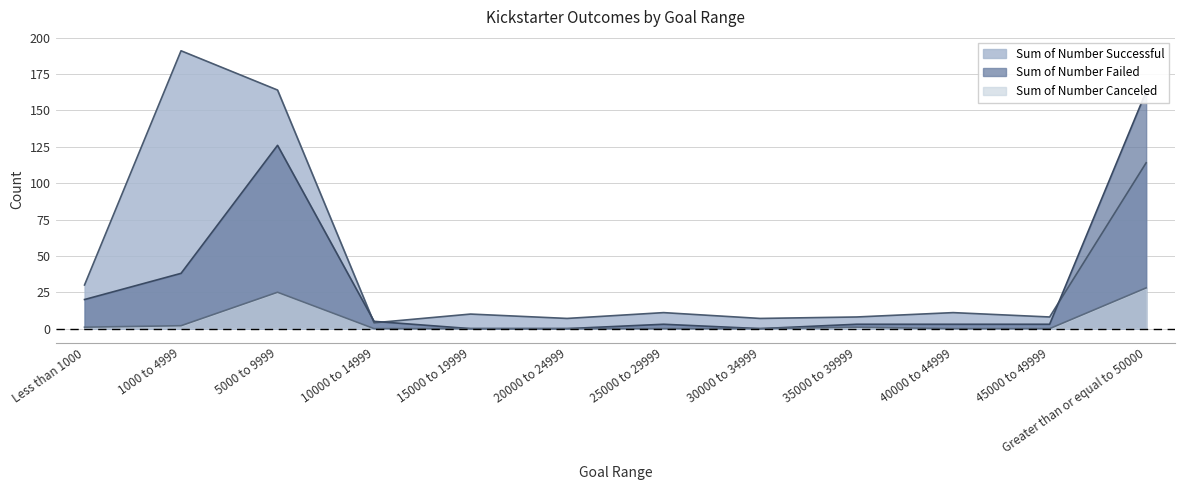

Reading left to right, transcribe all the data shown in this chart.

Sum of Number Successful: Less than 1000=30	1000 to 4999=191	5000 to 9999=164	10000 to 14999=4	15000 to 19999=10	20000 to 24999=7	25000 to 29999=11	30000 to 34999=7	35000 to 39999=8	40000 to 44999=11	45000 to 49999=8	Greater than or equal to 50000=114
Sum of Number Failed: Less than 1000=20	1000 to 4999=38	5000 to 9999=126	10000 to 14999=5	15000 to 19999=0	20000 to 24999=0	25000 to 29999=3	30000 to 34999=0	35000 to 39999=3	40000 to 44999=3	45000 to 49999=3	Greater than or equal to 50000=163
Sum of Number Canceled: Less than 1000=1	1000 to 4999=2	5000 to 9999=25	10000 to 14999=0	15000 to 19999=0	20000 to 24999=0	25000 to 29999=0	30000 to 34999=0	35000 to 39999=1	40000 to 44999=0	45000 to 49999=0	Greater than or equal to 50000=28